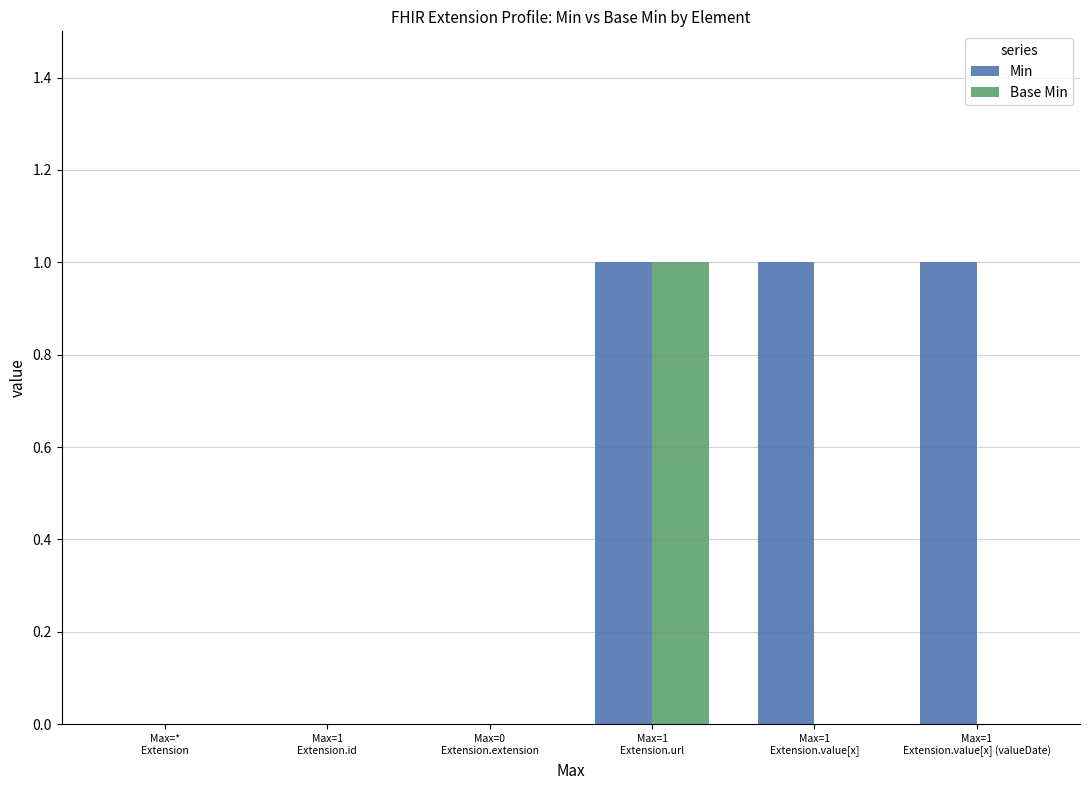

What is the sum of all Min values?

3